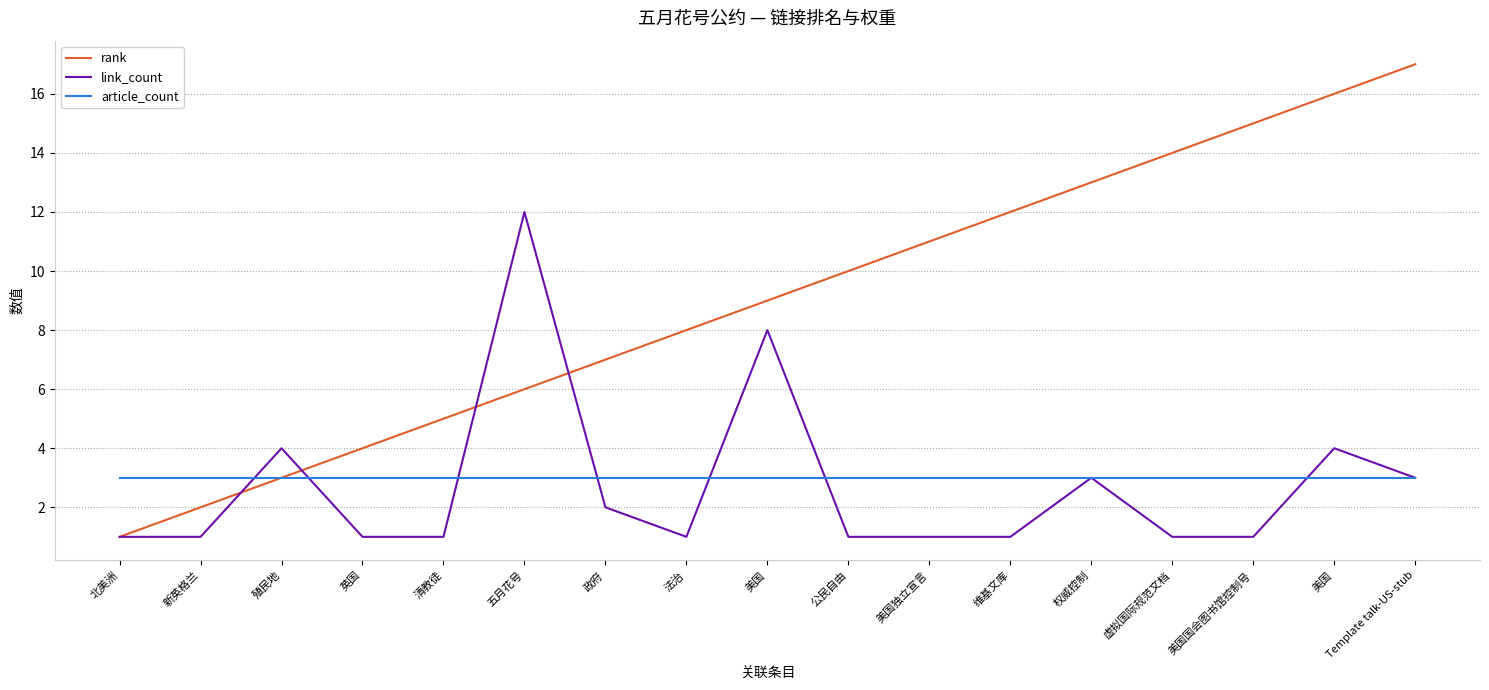

What is the lowest value of the rank series?

1